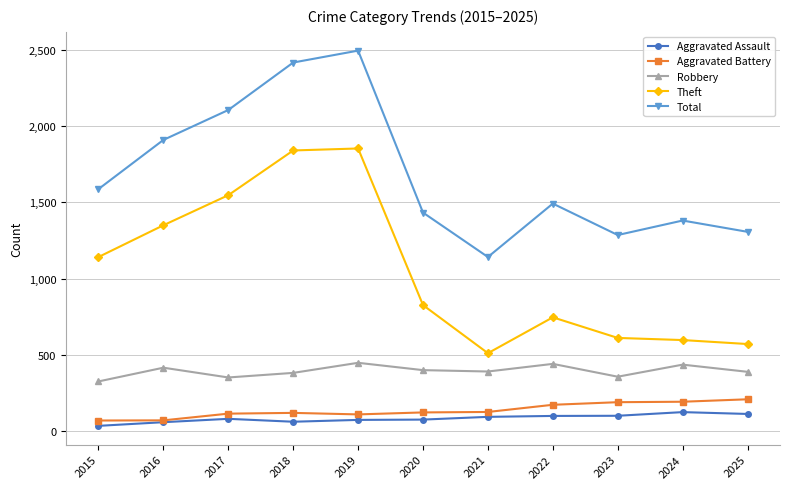

What are all the series names shown in the legend?

Aggravated Assault, Aggravated Battery, Robbery, Theft, Total